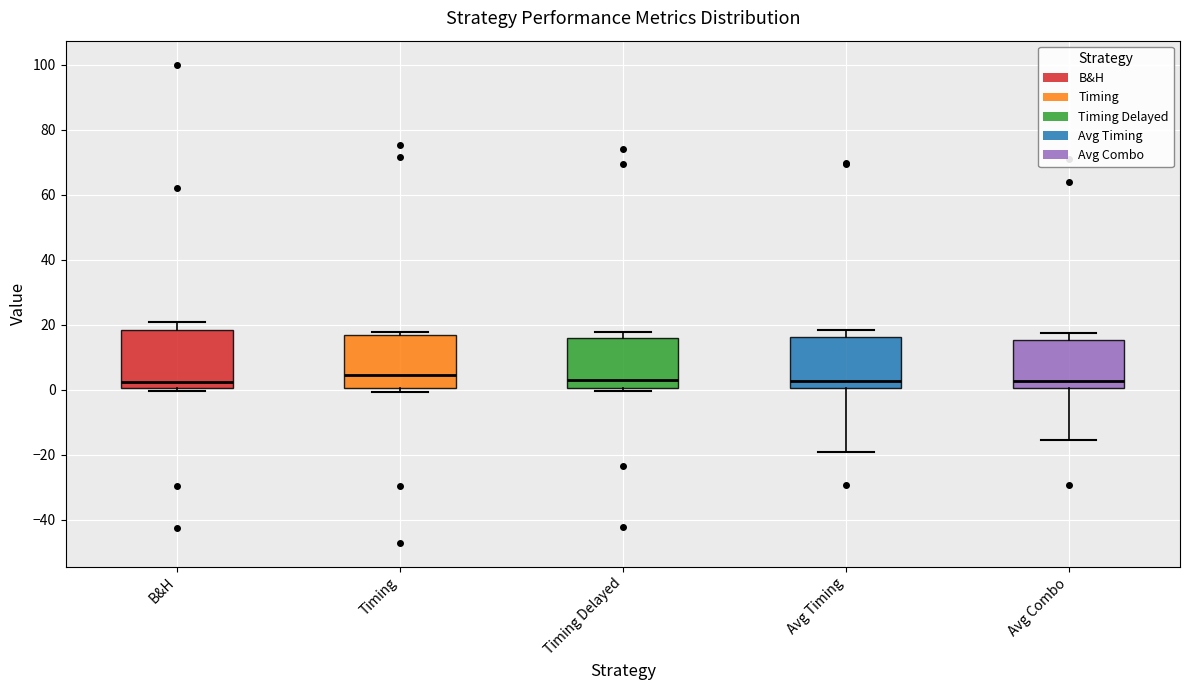

Where does the median line of the box for B&H sit on the y-axis? The values are not printed on the chart, so give them approximately, as read against the axis.

2